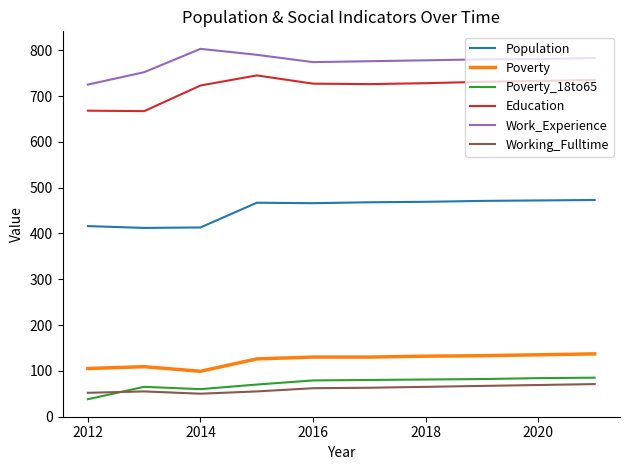

List the series in order of their peak value, lowest first.

Working_Fulltime, Poverty_18to65, Poverty, Population, Education, Work_Experience